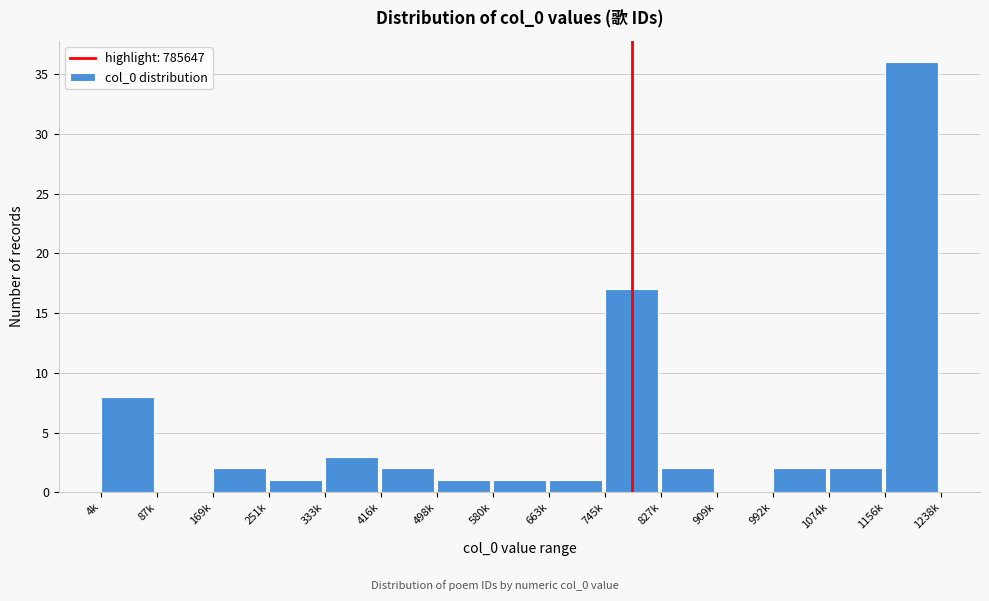

Reading left to right, extract all data points from this chart.

4k=8	87k=0	169k=2	251k=1	333k=3	416k=2	498k=1	580k=1	663k=1	745k=17	827k=2	909k=0	992k=2	1074k=2	1156k=36